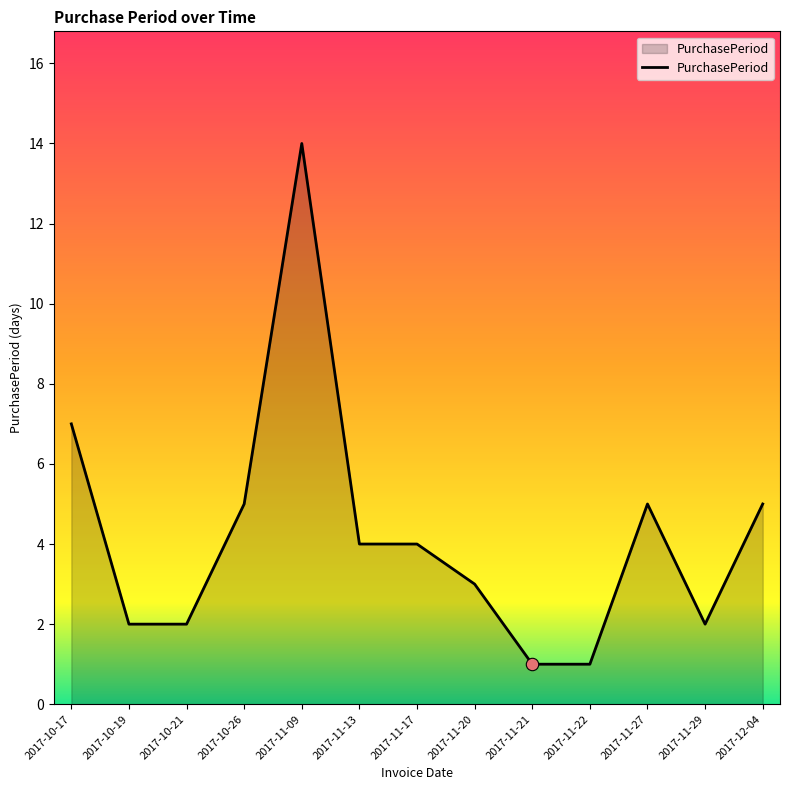

Which has a higher value, 2017-10-19 or 2017-11-17?

2017-11-17